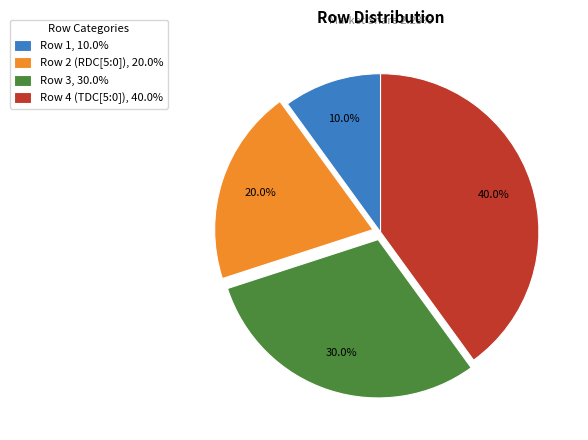

Does Row 1 represent more than half of the total?

No